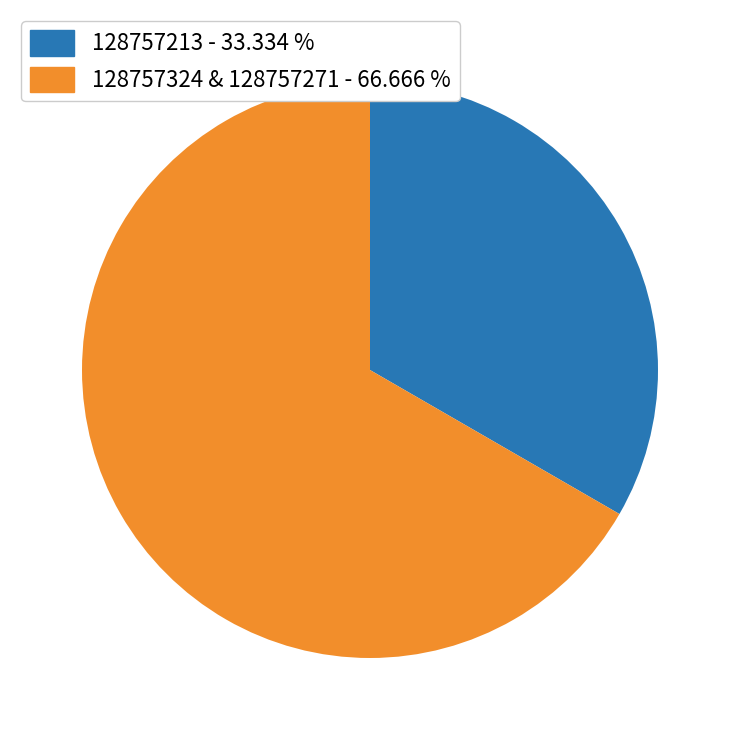

Does any single category account for the majority?

Yes